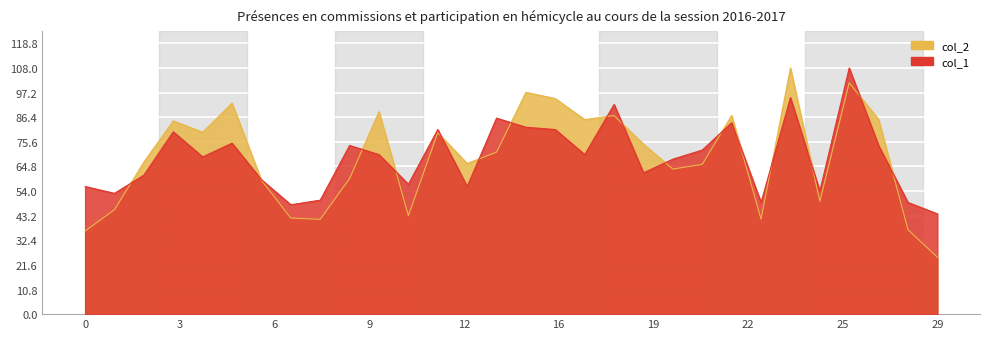

Rank the series by their average value, from highest to lowest.

col_2, col_1